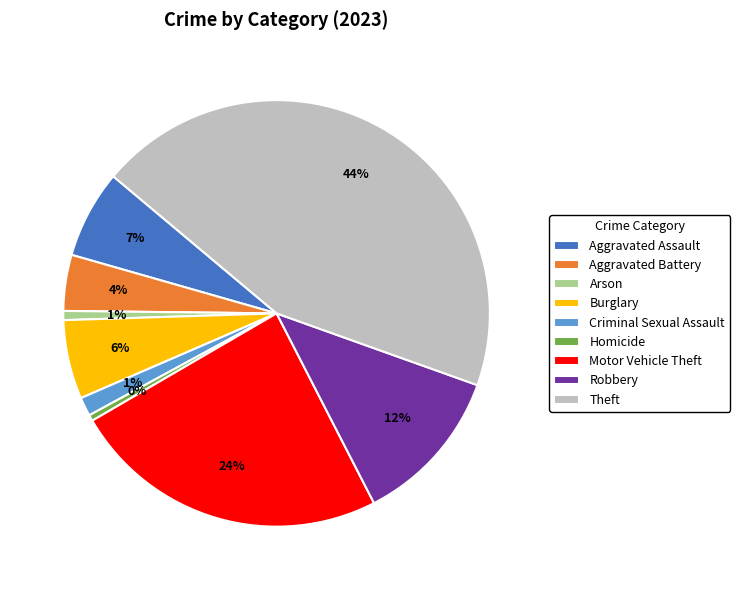

To the nearest percent, what is the difference between the Motor Vehicle Theft and Aggravated Assault slice percentages?

17%